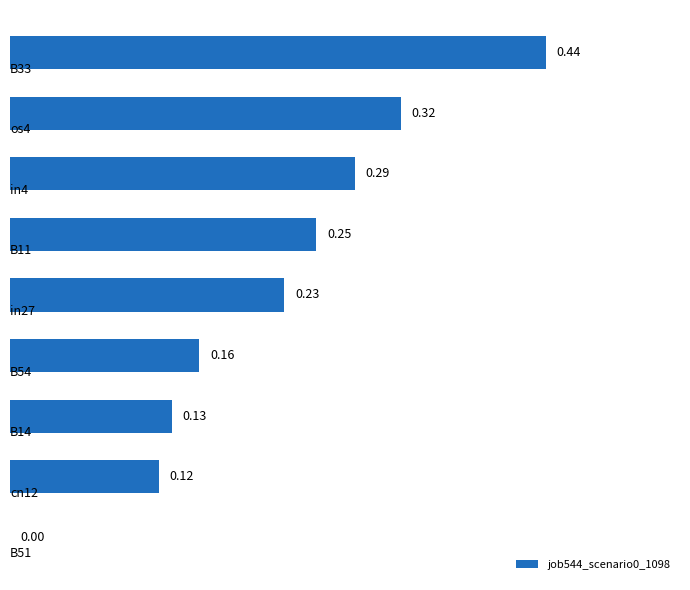

What is the sum of all values?

1.9